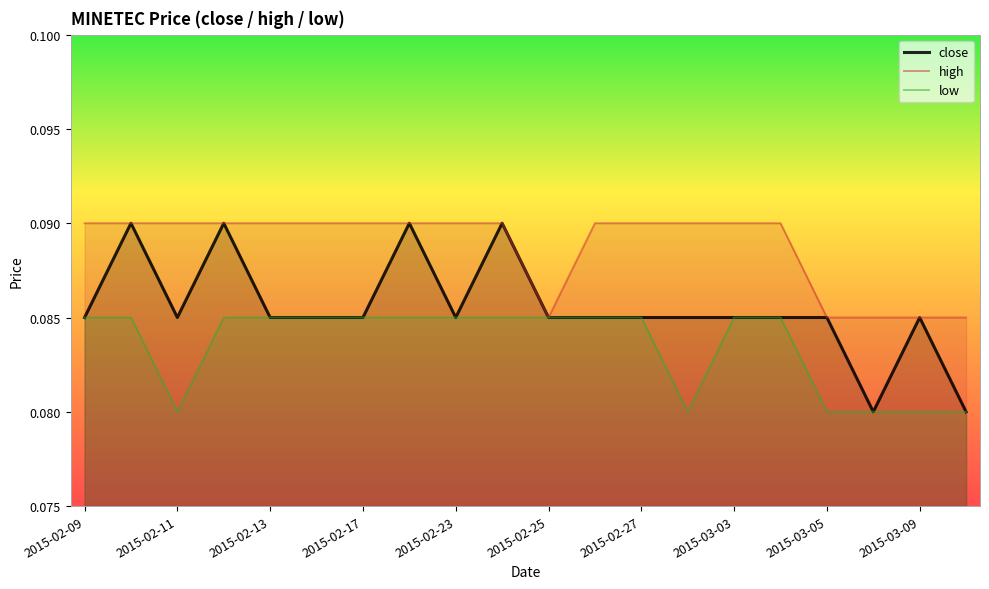

How many high values are between 0 and 1?

20